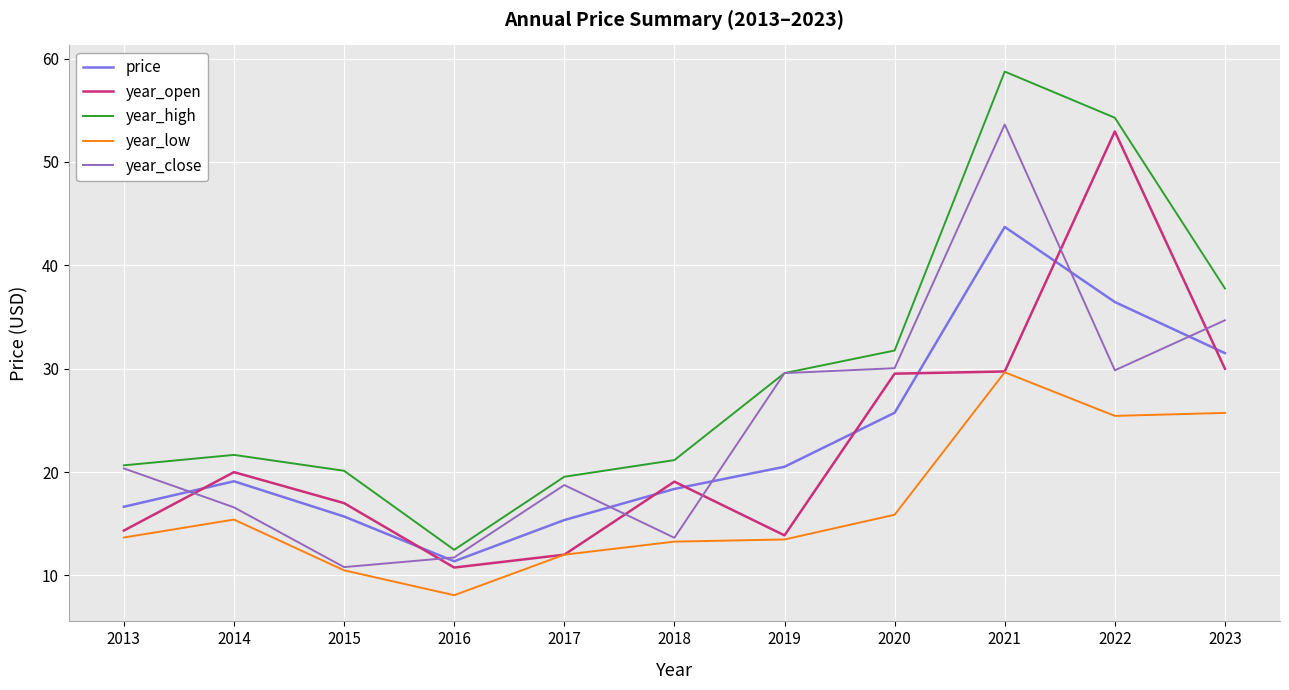

What is the spread (max minus min) of values at 2023?

12.0